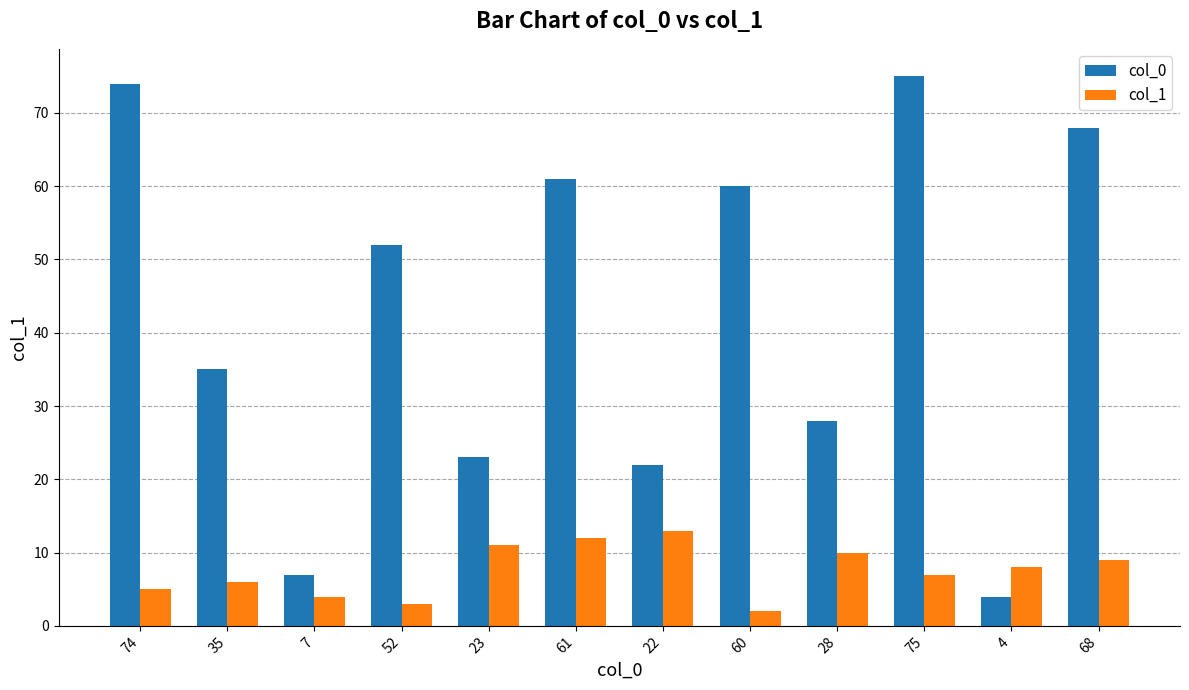

How many data points in col_0 are less than 52?

6